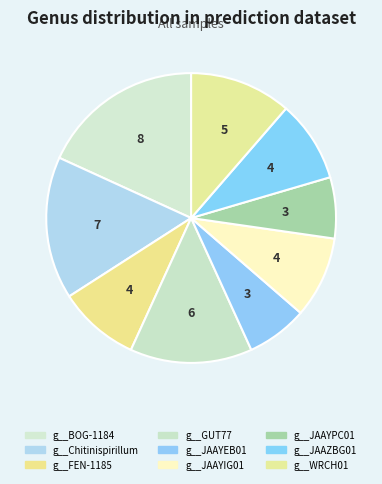

Does g__JAAYEB01 represent more than half of the total?

No